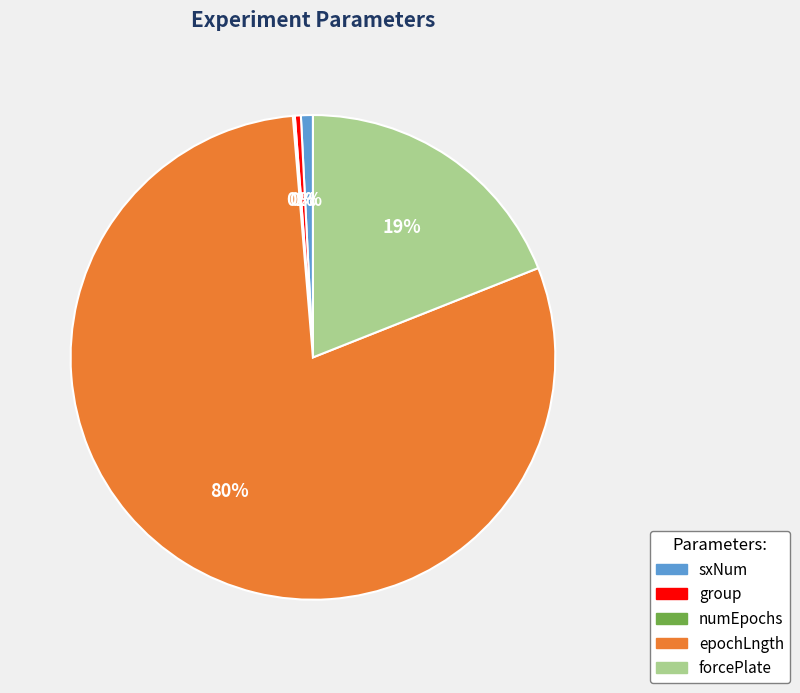

Is there any slice that represents more than half of the pie?

Yes